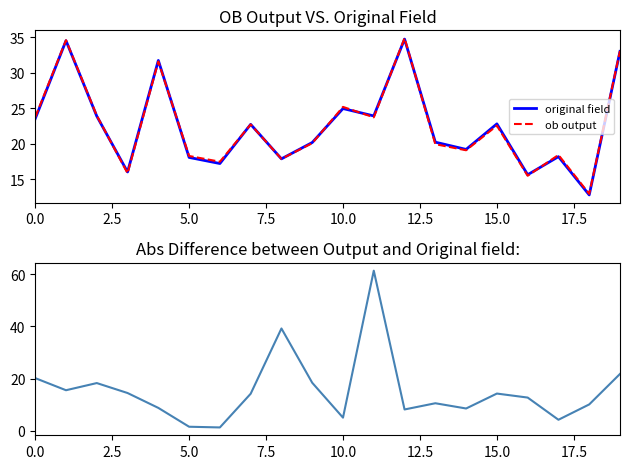

Is this an area chart (filled region under the line)?

No